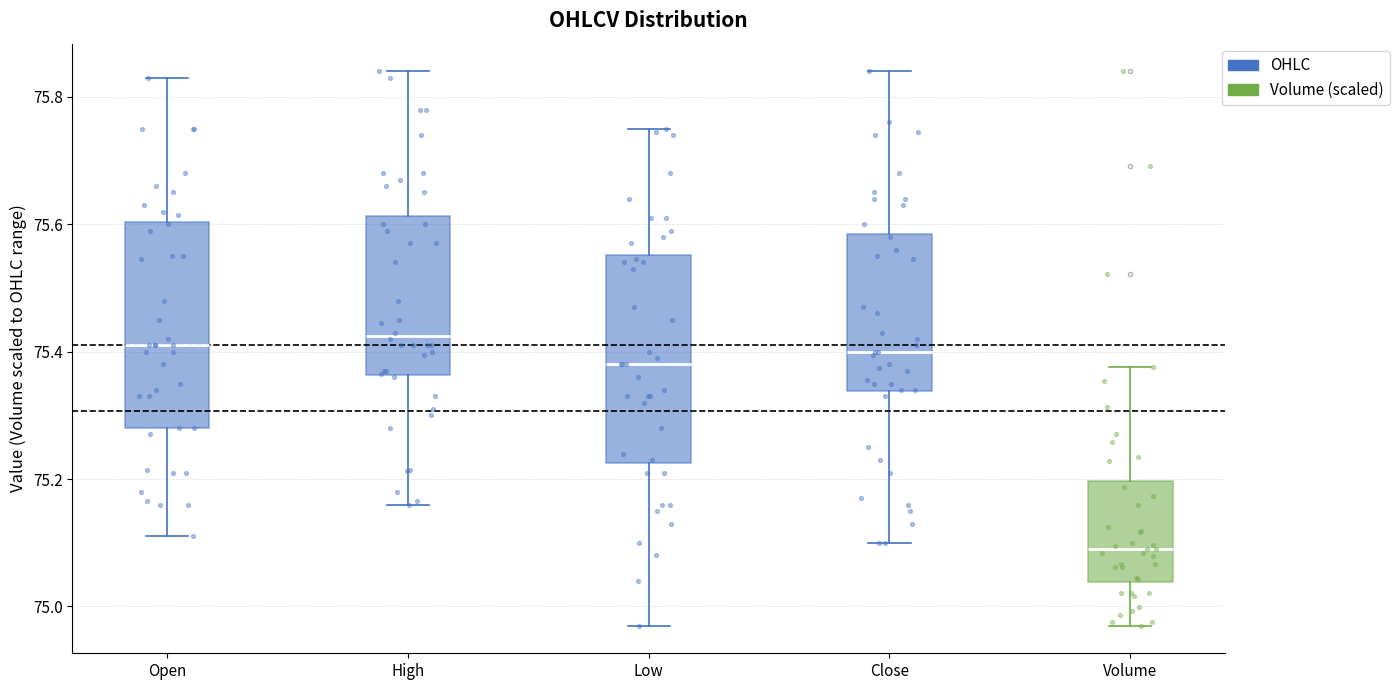

Where is the upper edge of the box for Volume on the y-axis? The values are not printed on the chart, so give them approximately, as read against the axis.

75.20